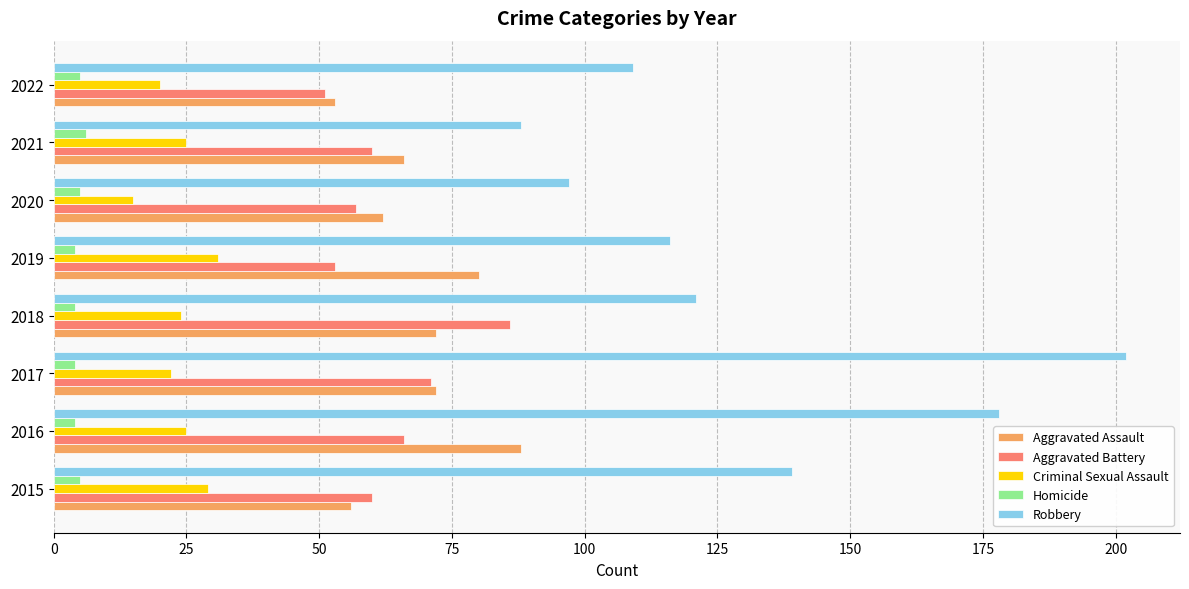

What is the lowest value of the Aggravated Battery series?

51